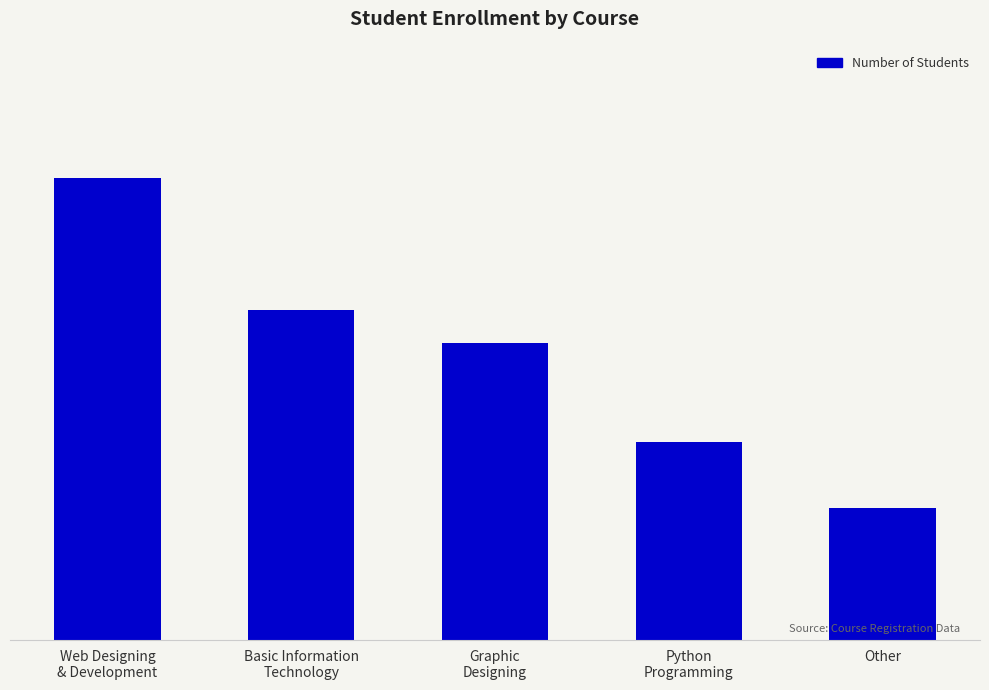

What is the change in value from Graphic
Designing to Other?

-5